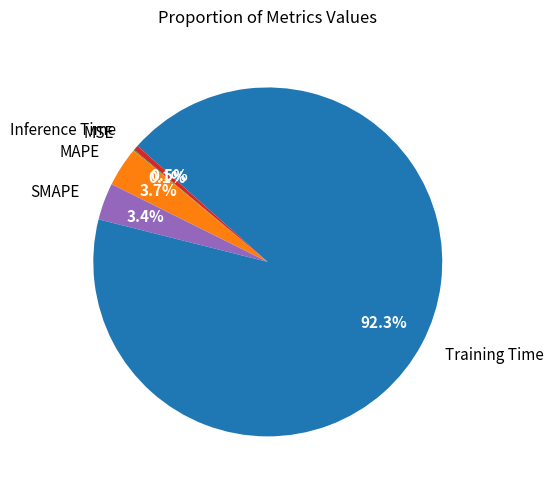

The MAPE slice represents 4% of the pie. True or false?

True